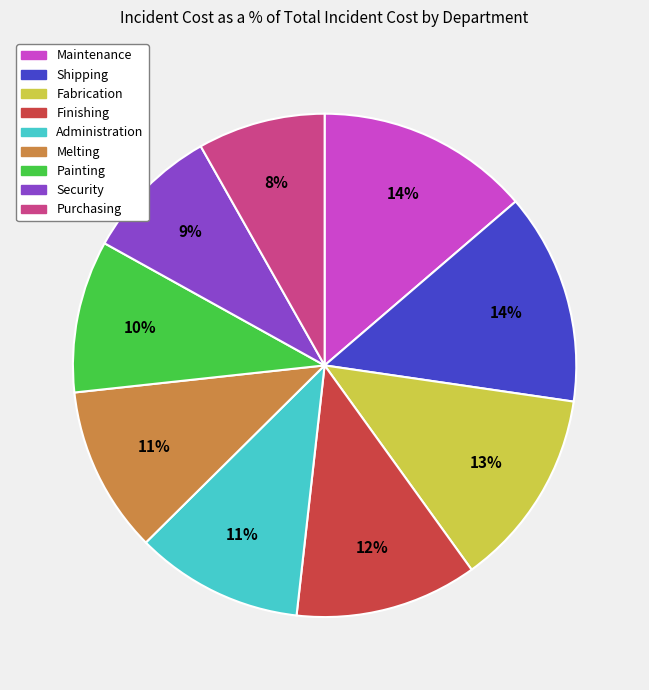

Is the sum of Finishing and Painting greater than half?

No